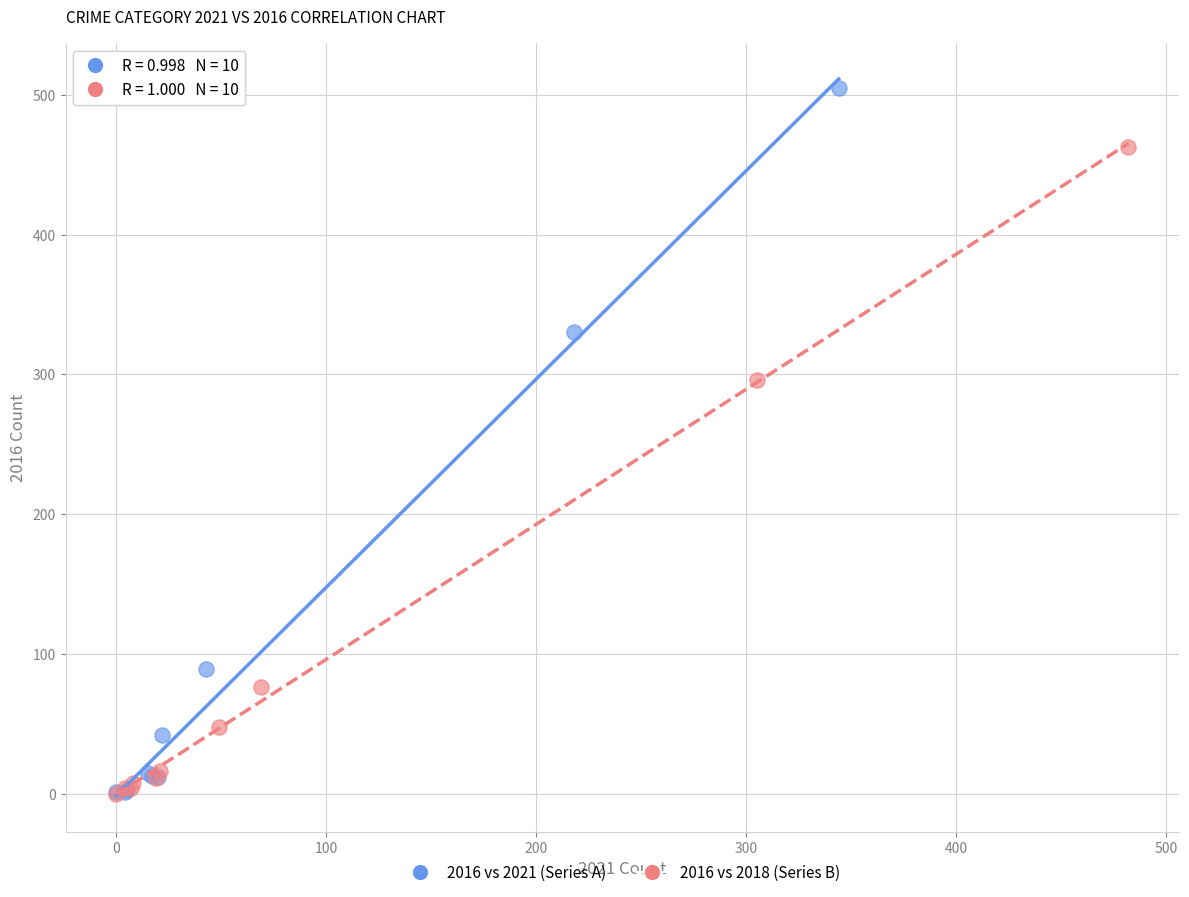

Which series has the widest spread of Y values?

2016 vs 2021 (Series A)